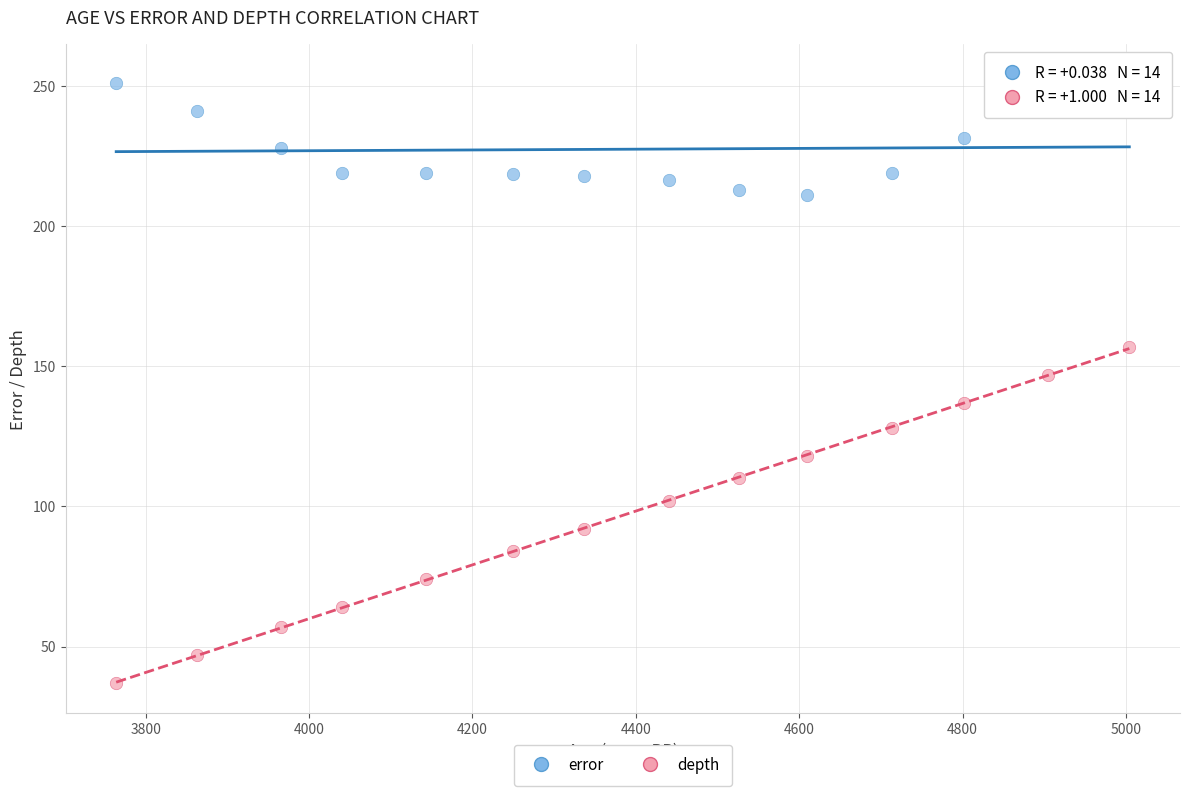

Across all data points, what is the range of Y values (max minus min)?

217.0